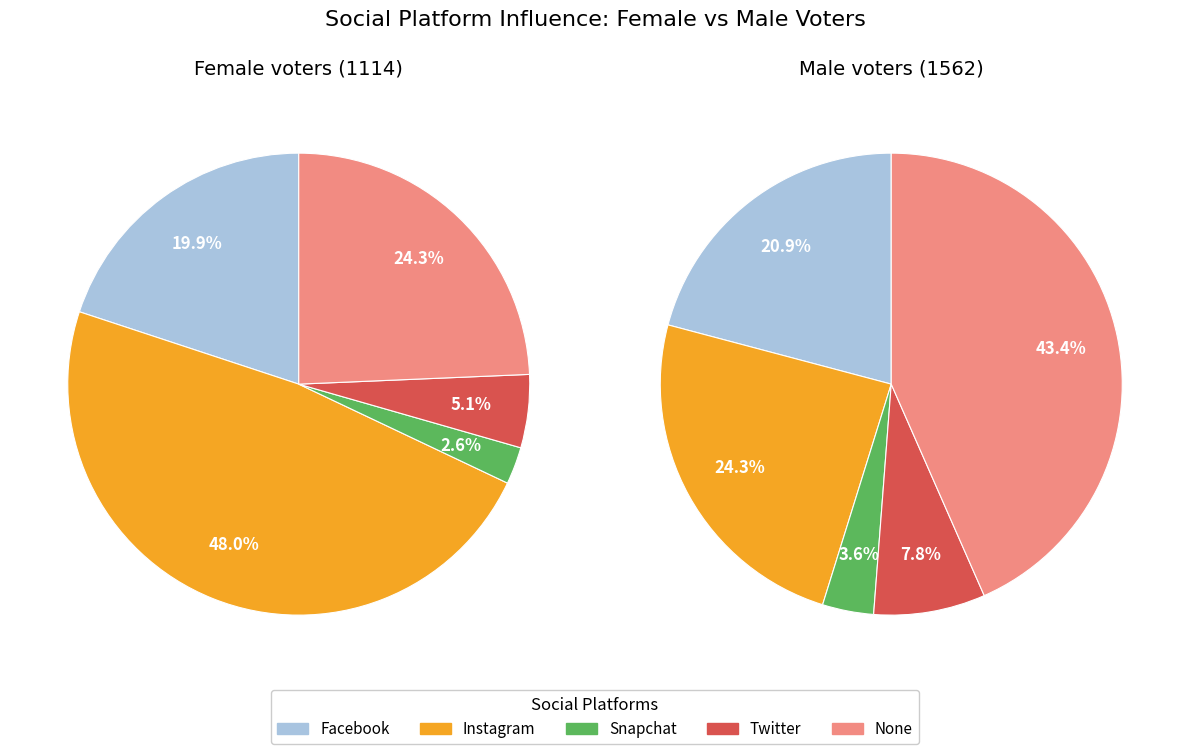

Which slice is the largest?

None